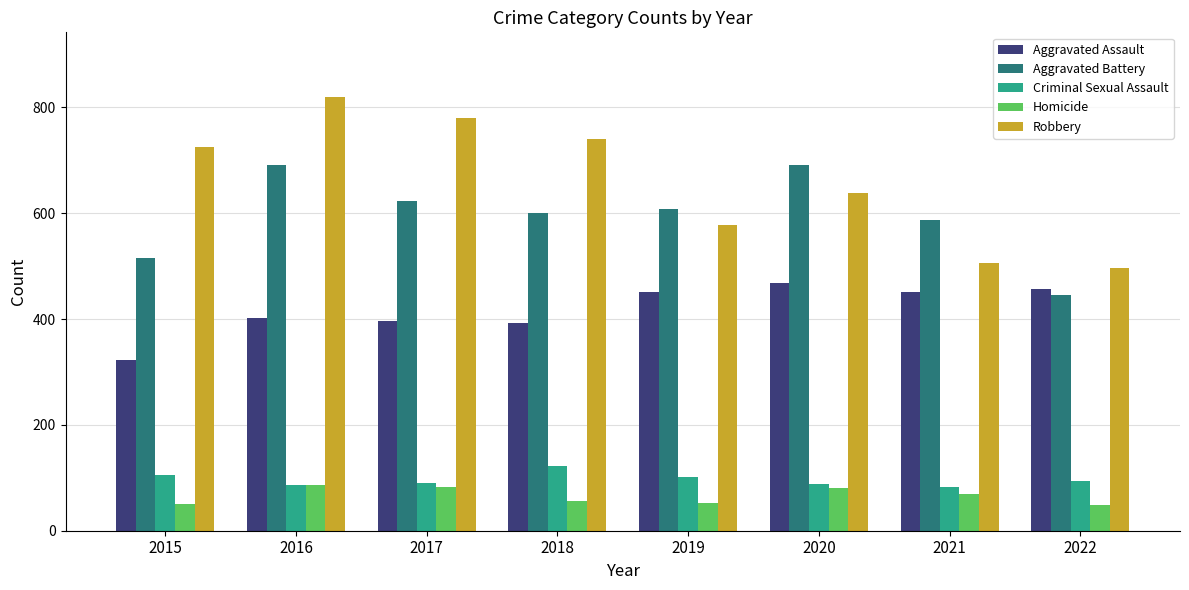

Read the Aggravated Battery value at 2019.

608